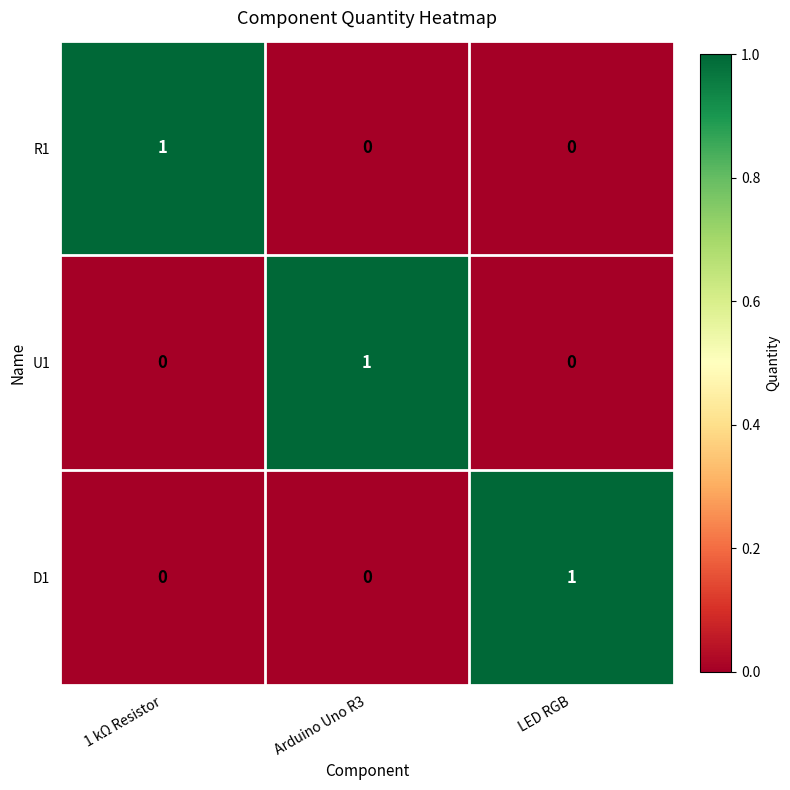

At how many categories does at least one series exceed 0?

3